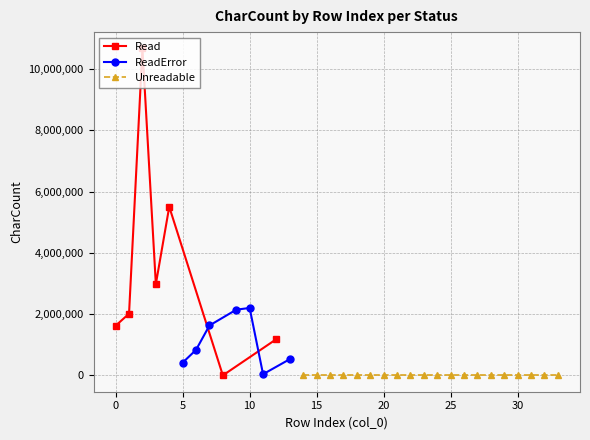

What is the highest value of the ReadError series?

2200956